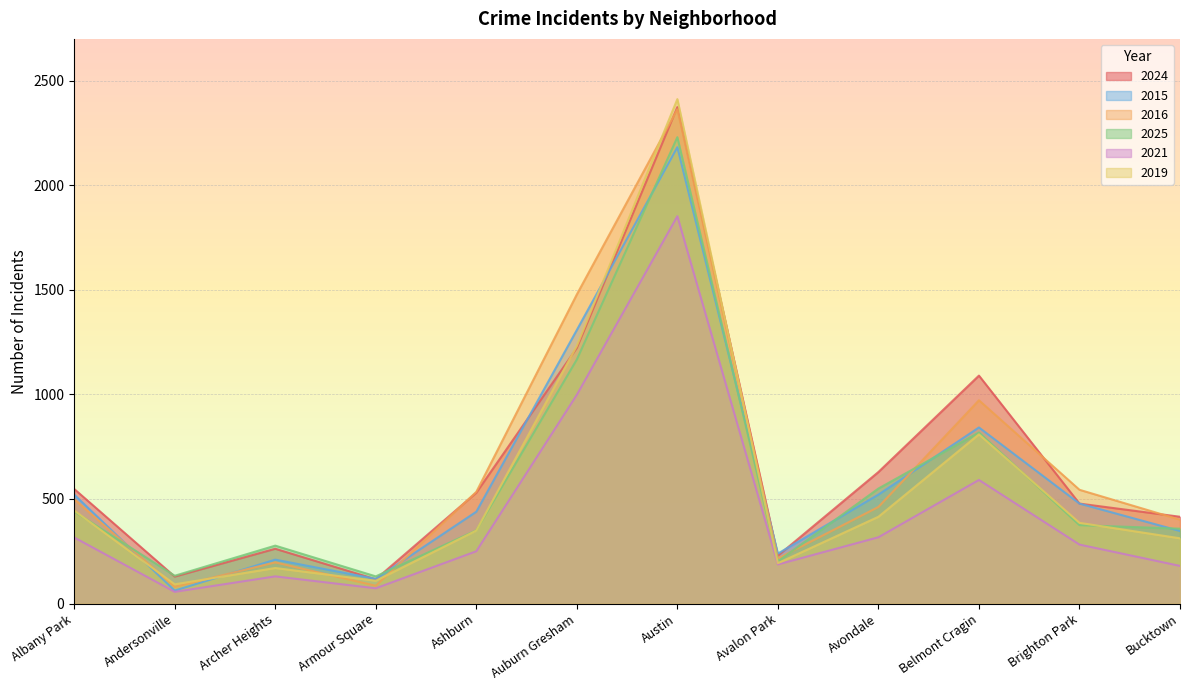

Where do 2015 and 2019 first cross each other?

Albany Park and Andersonville